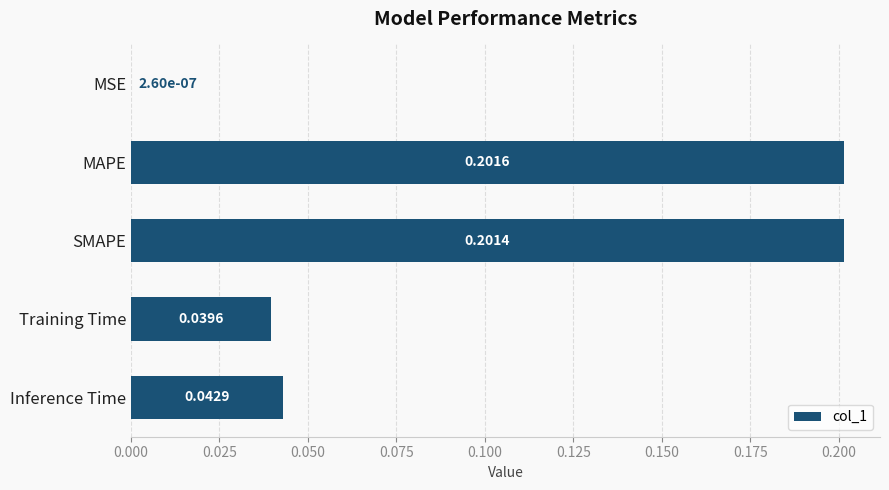

What is the sum of all values?

0.5